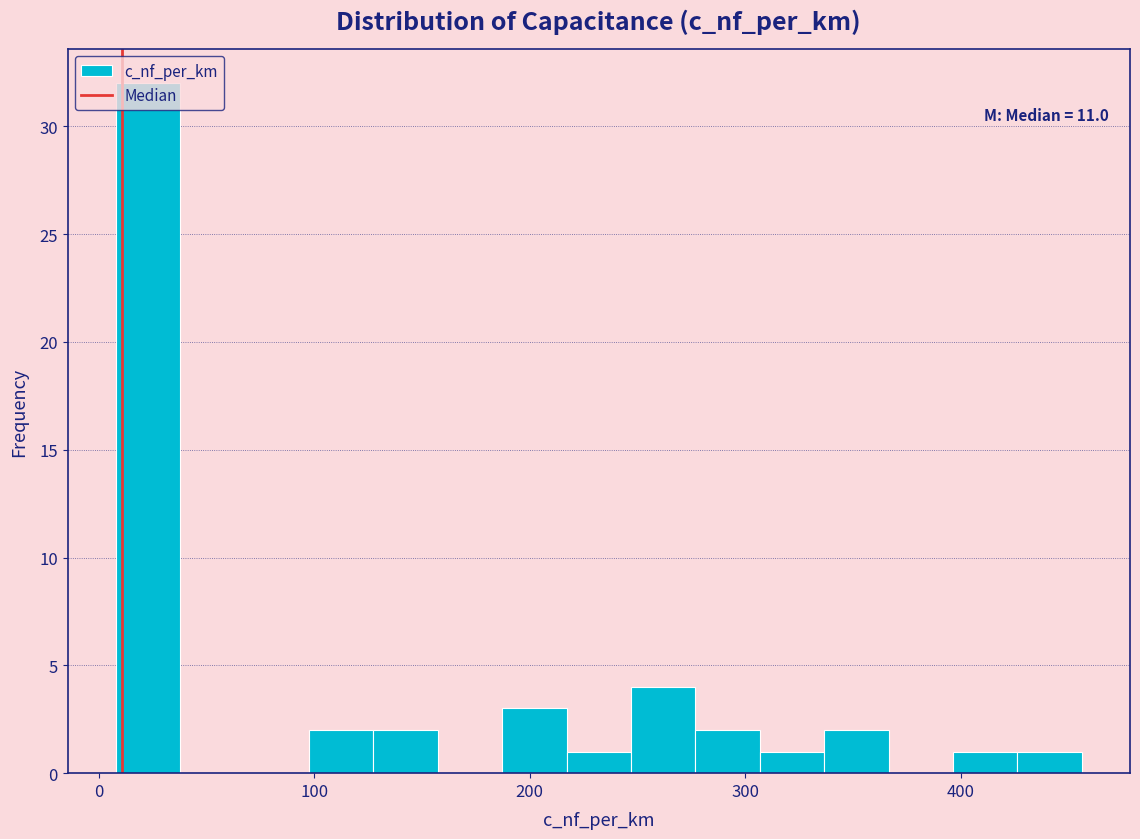

Read against the x-axis, roughly where is the centre of the tallest bar?

20